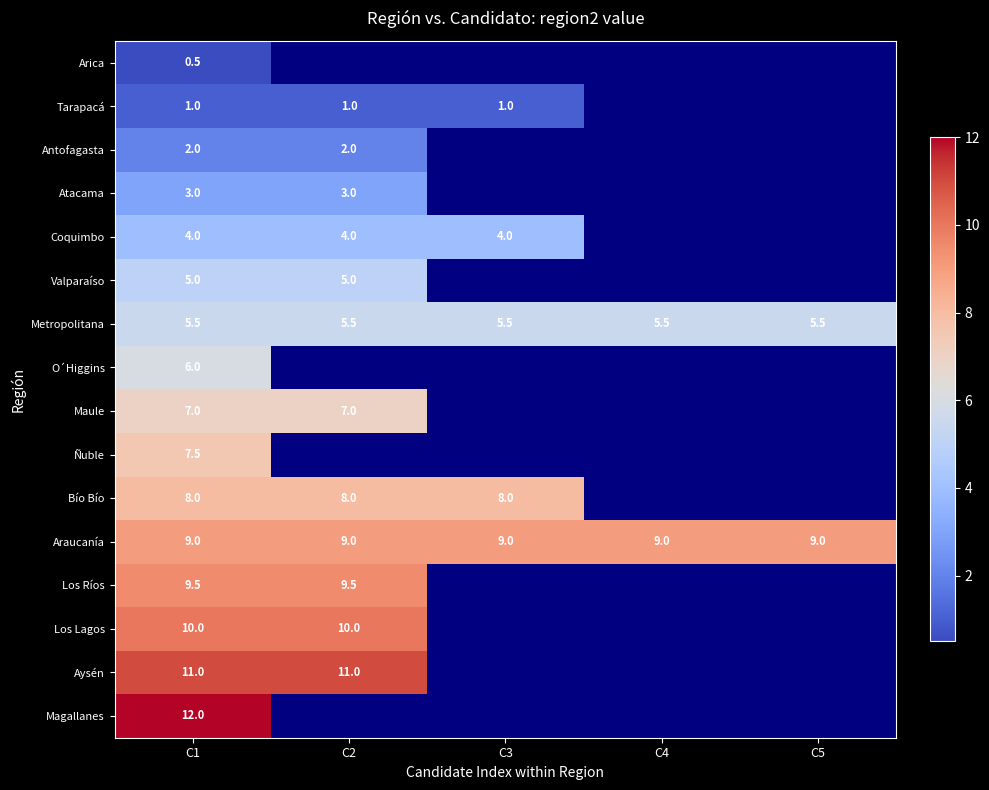

Rank the series at C1 from highest to lowest value.

Magallanes, Aysén, Los Lagos, Los Ríos, Araucanía, Bío Bío, Ñuble, Maule, O´Higgins, Metropolitana, Valparaíso, Coquimbo, Atacama, Antofagasta, Tarapacá, Arica